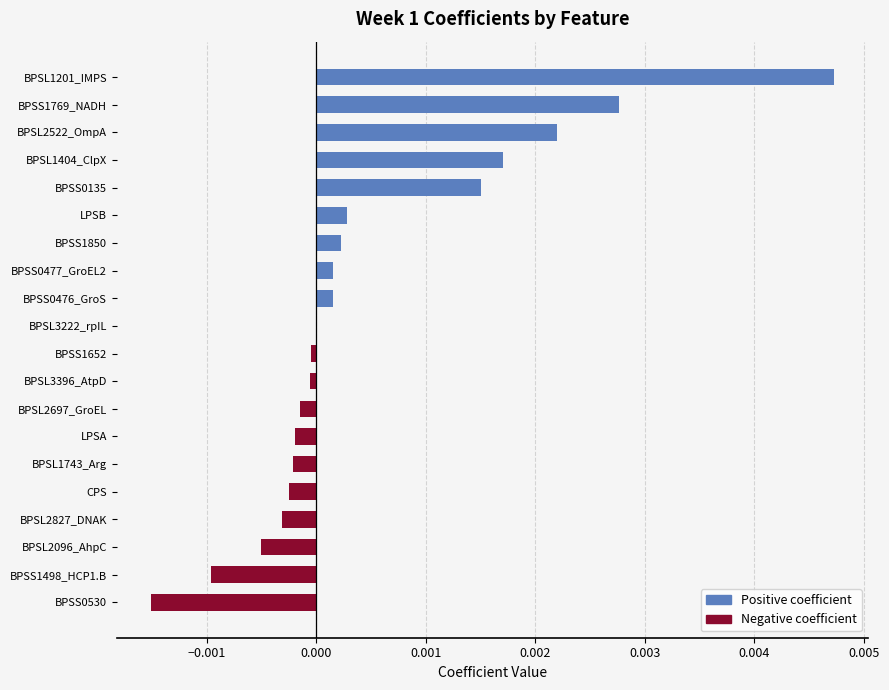

How many data points does each series have?

20